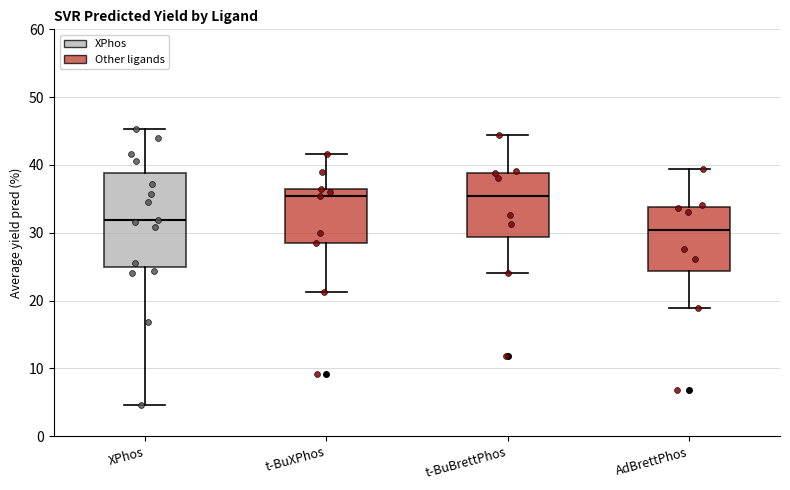

Comparing the boxes themselves (not the whiskers), which one is the tallest?

XPhos